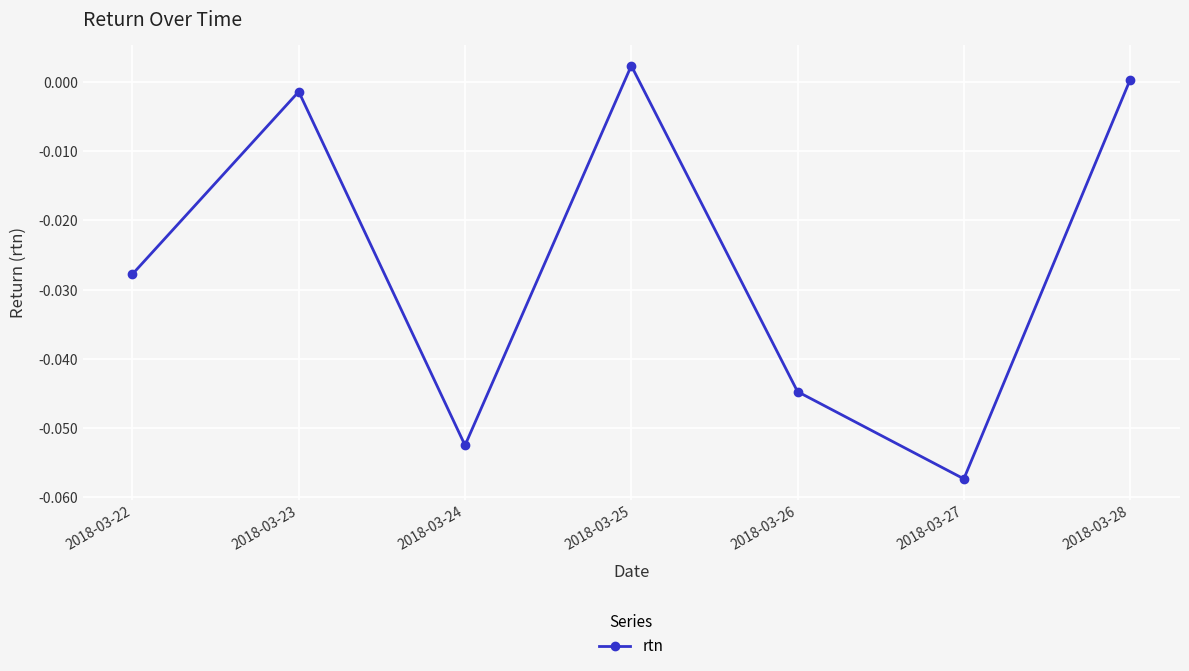

At which category does the chart reach its minimum across all series?

2018-03-27